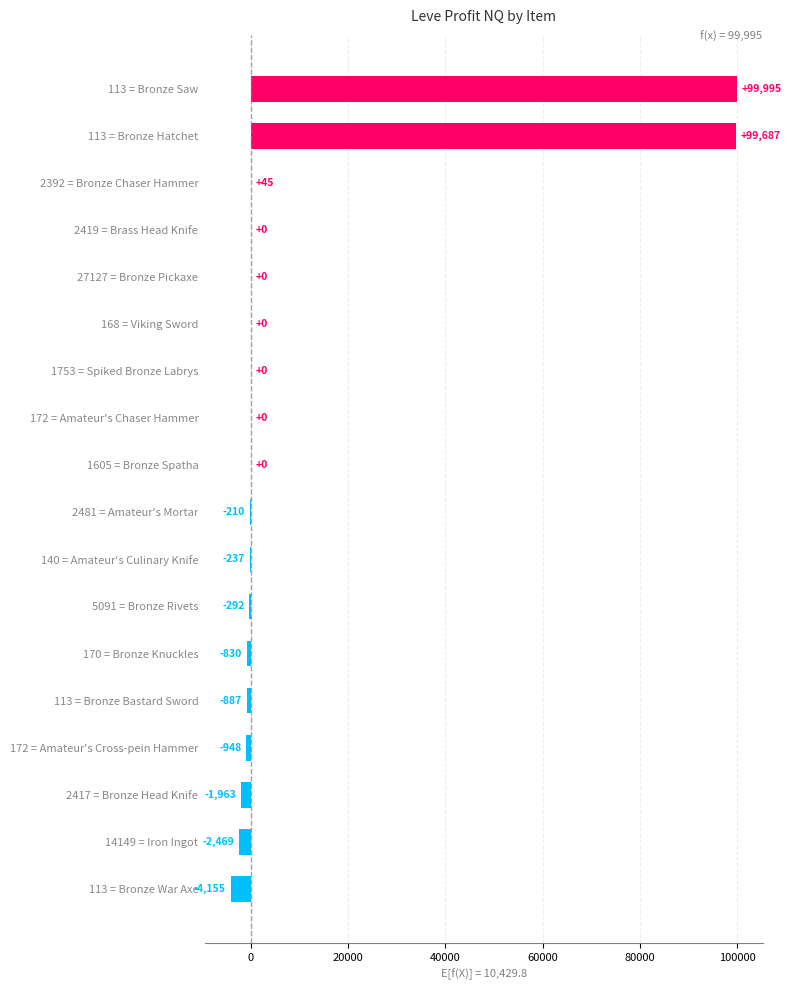

Which has a higher value, 5091 = Bronze Rivets or 168 = Viking Sword?

168 = Viking Sword